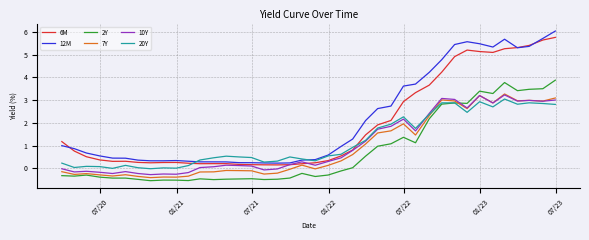

True or false: 2Y and 10Y intersect in this chart.

True